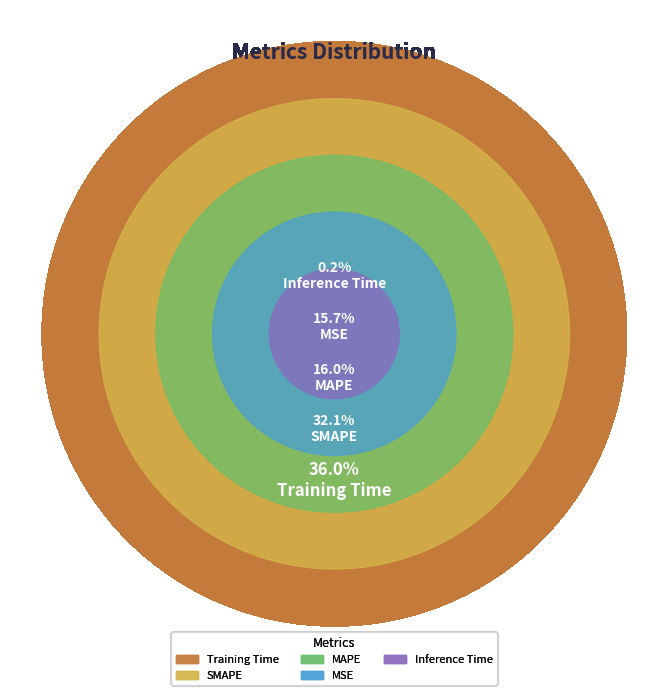

To the nearest percent, what is the difference between the largest and smallest slice percentages?

36%